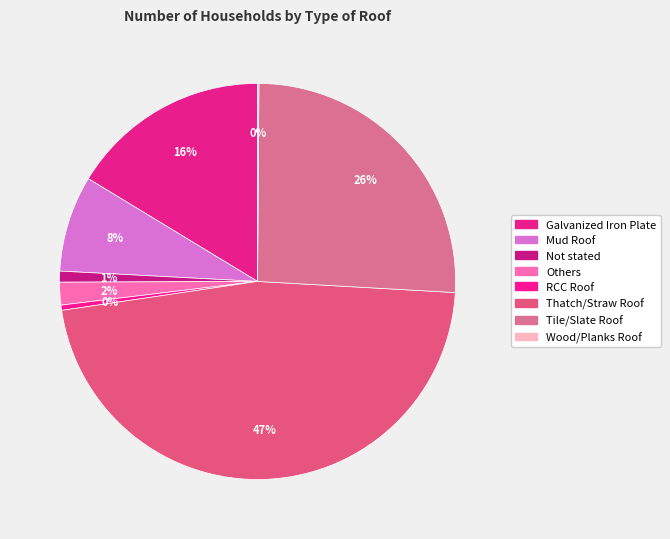

How many slices are in this pie chart?

8